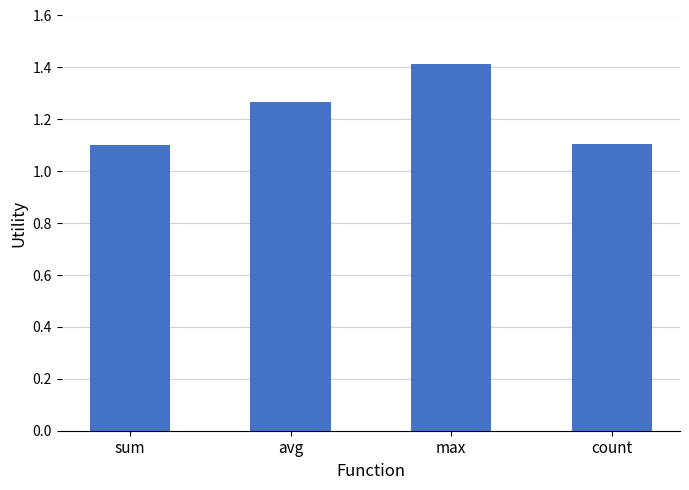

What is the minimum value shown in the chart?

1.1